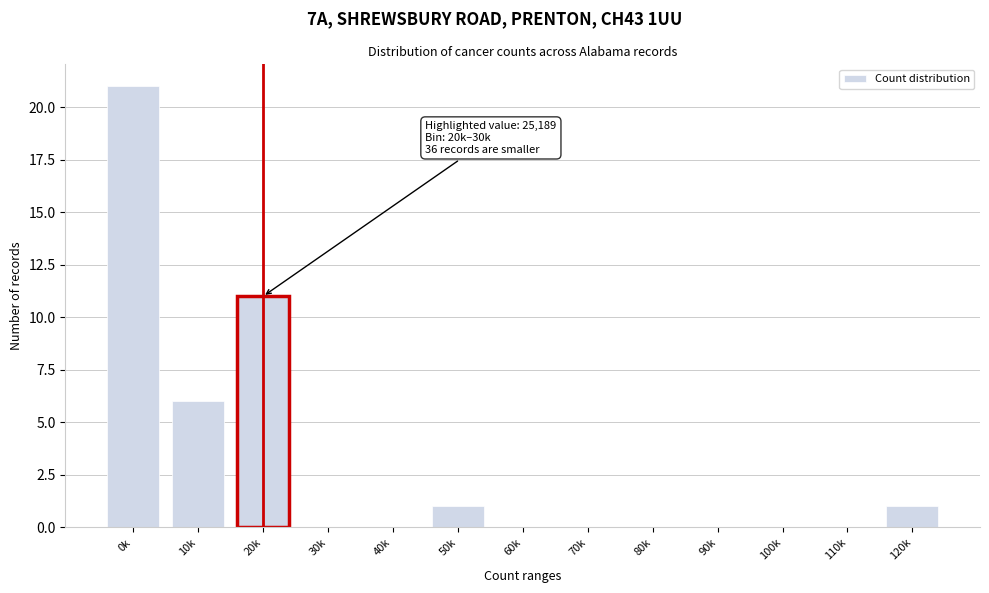

Reading left to right, extract all data points from this chart.

0k=21	10k=6	20k=11	30k=0	40k=0	50k=1	60k=0	70k=0	80k=0	90k=0	100k=0	110k=0	120k=1